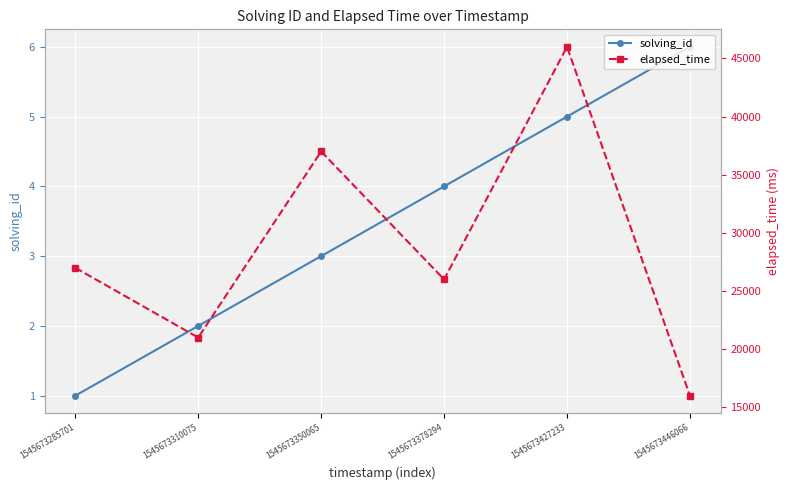

What is the maximum value shown in the chart?

46000